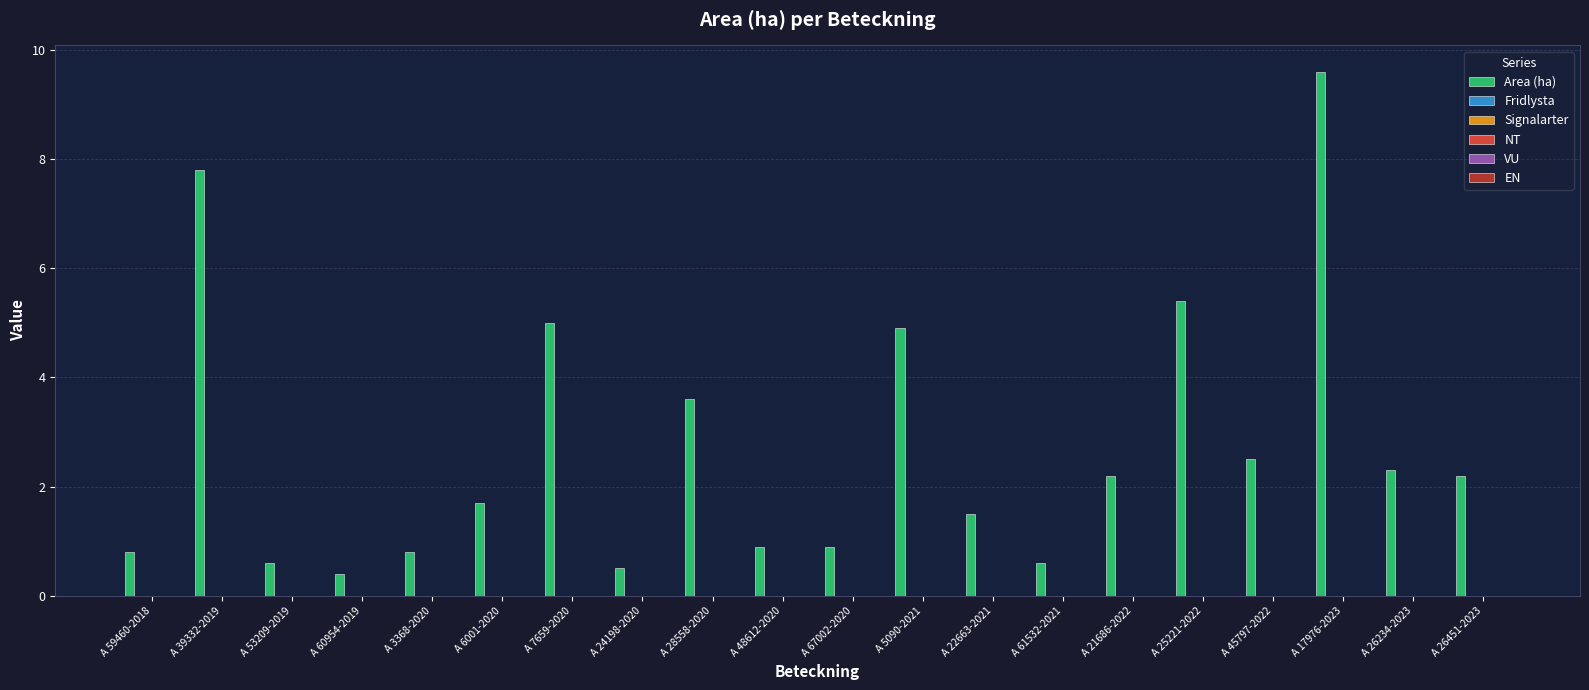

What is the maximum value shown in the chart?

9.6